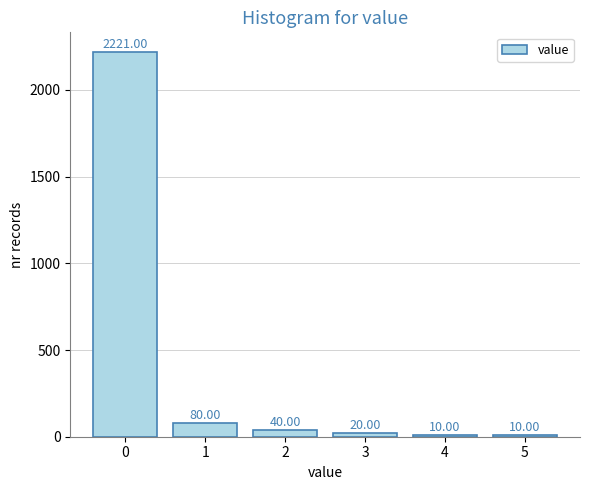

What is the sum of all values?

2381